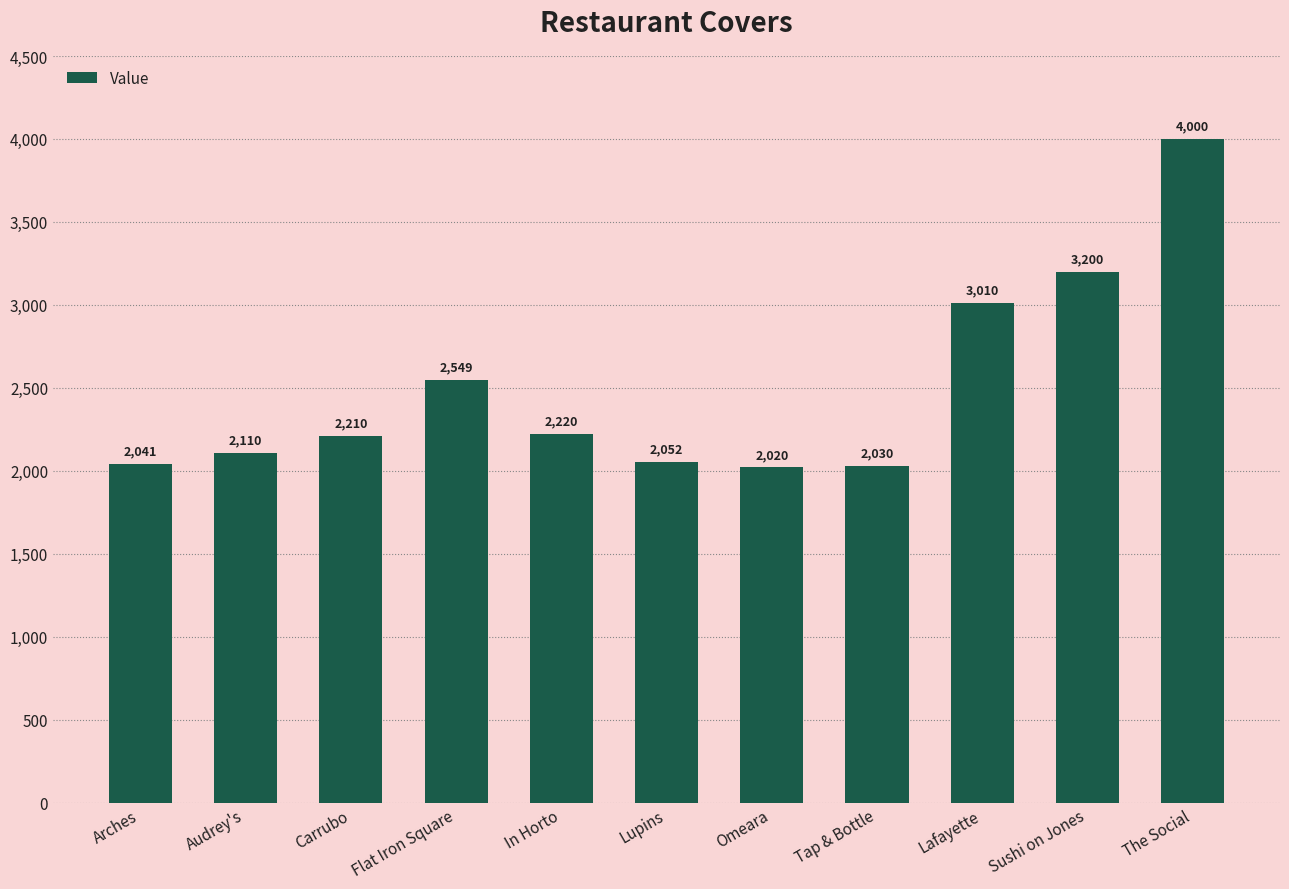

Rank the categories by value from lowest to highest.

Omeara, Tap & Bottle, Arches, Lupins, Audrey's, Carrubo, In Horto, Flat Iron Square, Lafayette, Sushi on Jones, The Social